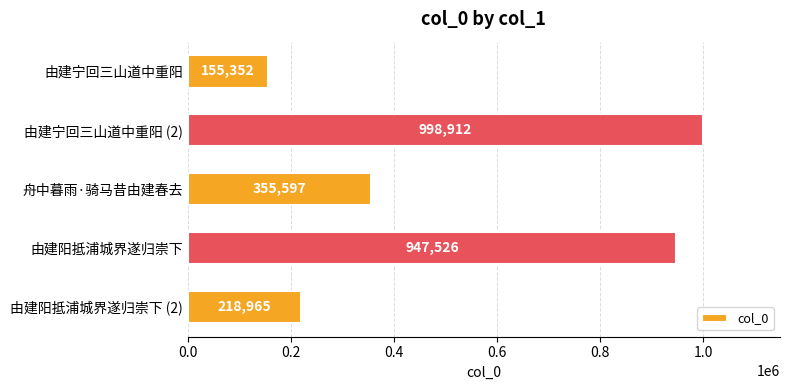

What is the change in value from 由建宁回三山道中重阳 (2) to 由建阳抵浦城界遂归崇下 (2)?

-779947